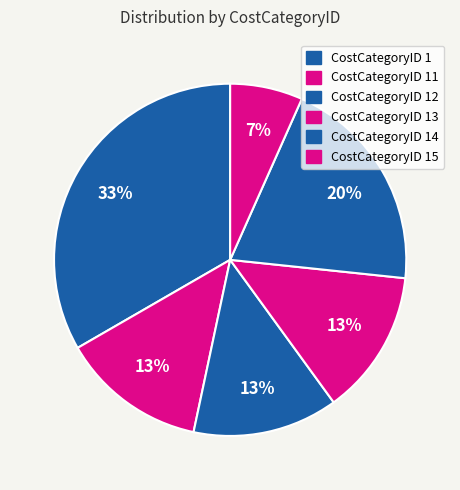

Which category has the biggest portion of the pie?

CostCategoryID 1